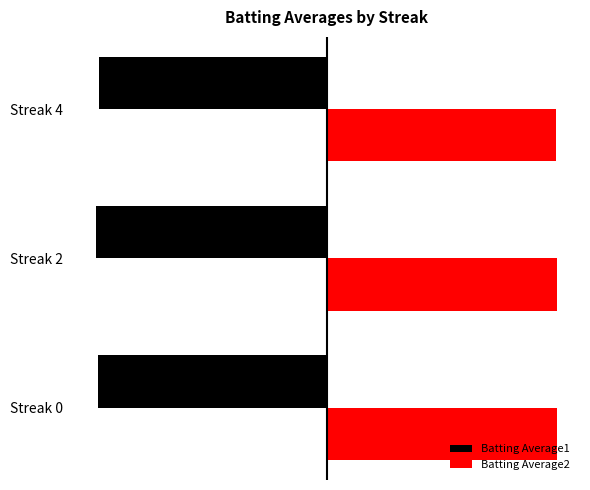

What are all the series names shown in the legend?

Batting Average1, Batting Average2